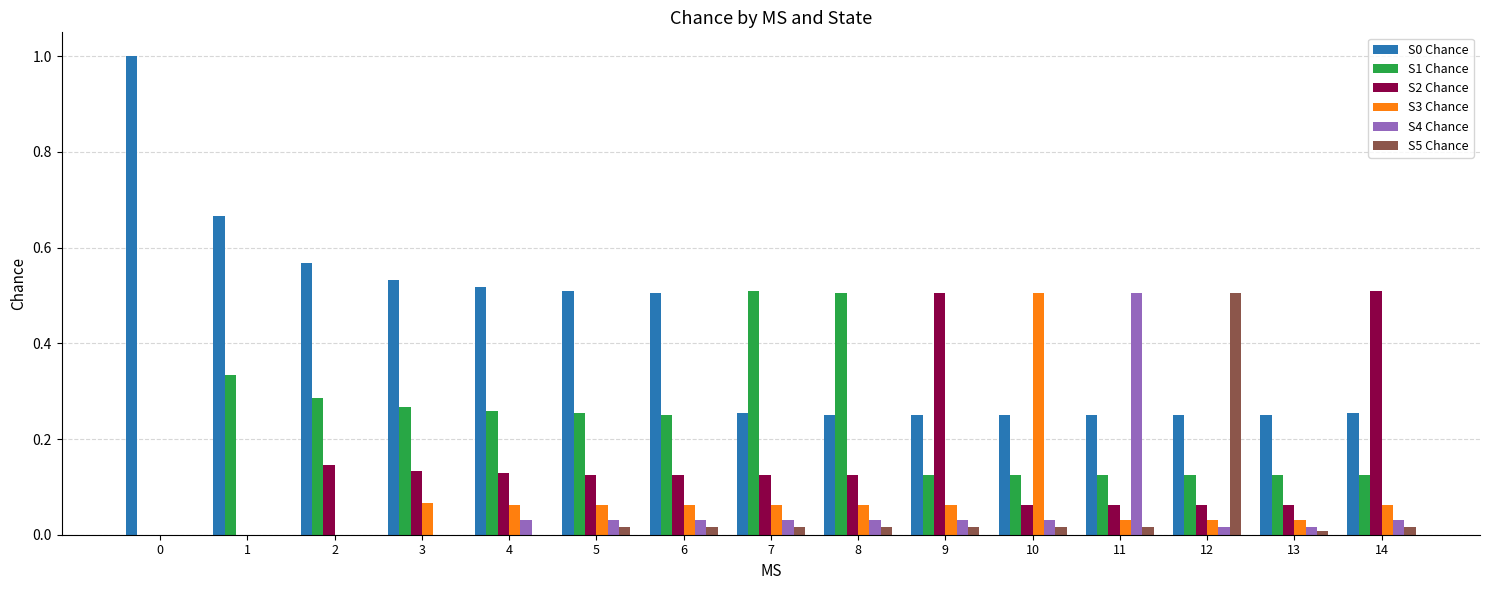

What is the total value across all series at 3?

1.0